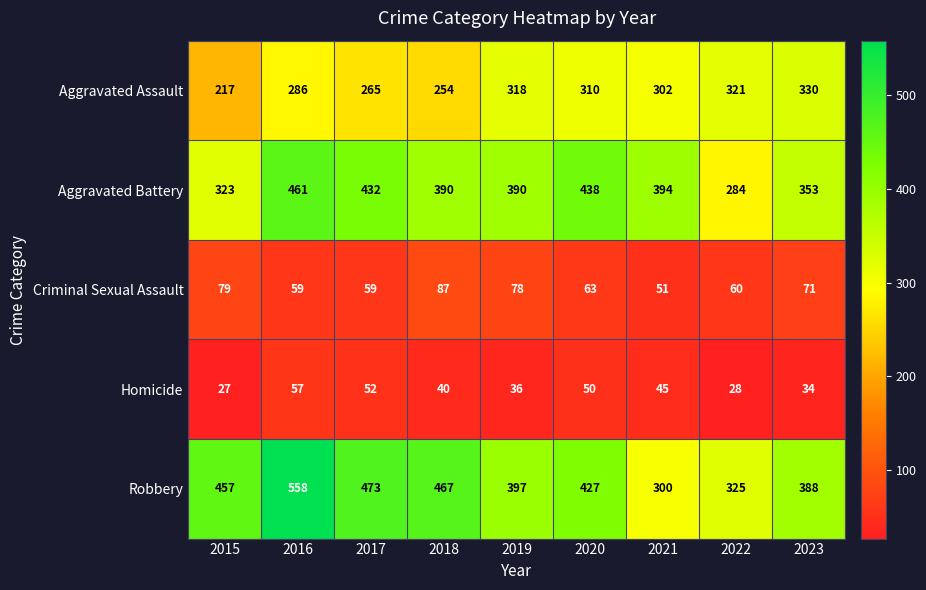

What is the lowest value of the Criminal Sexual Assault series?

51